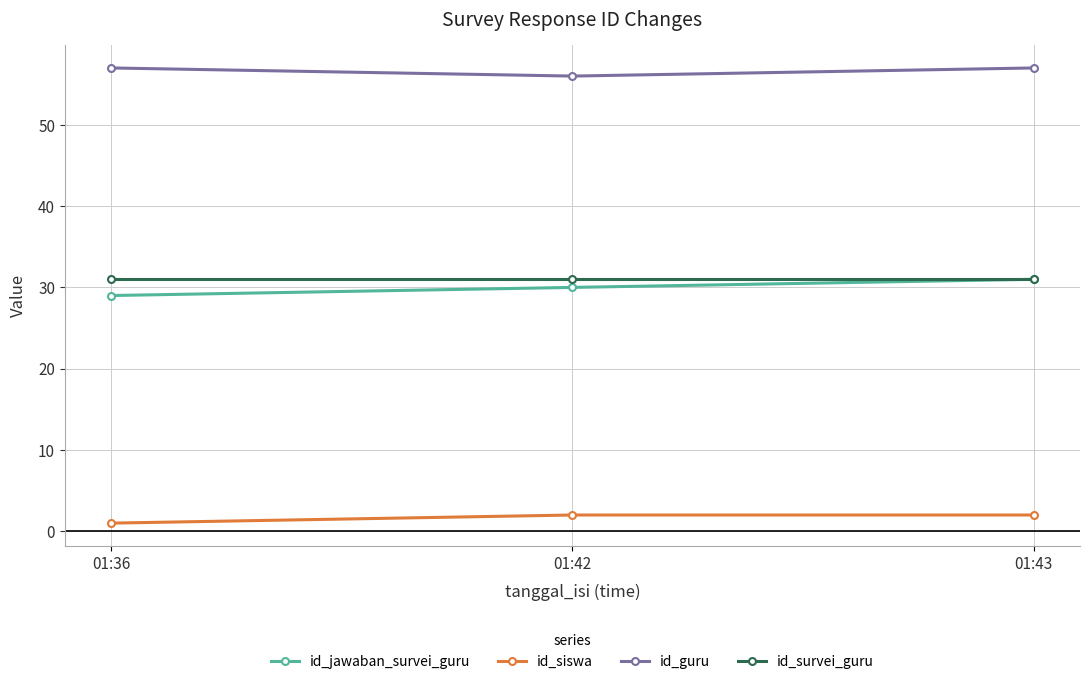

What is the maximum value shown in the chart?

57